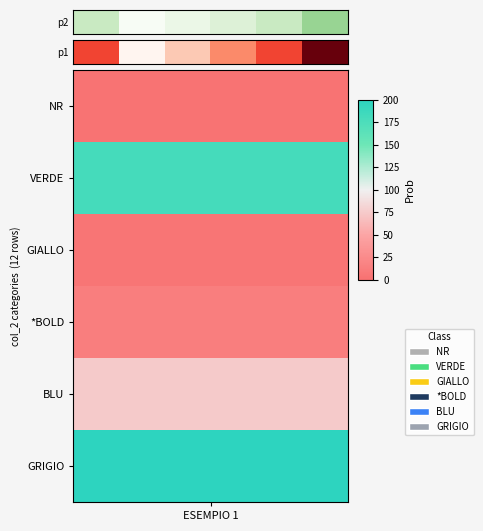

How many categories are shown in the chart?

6